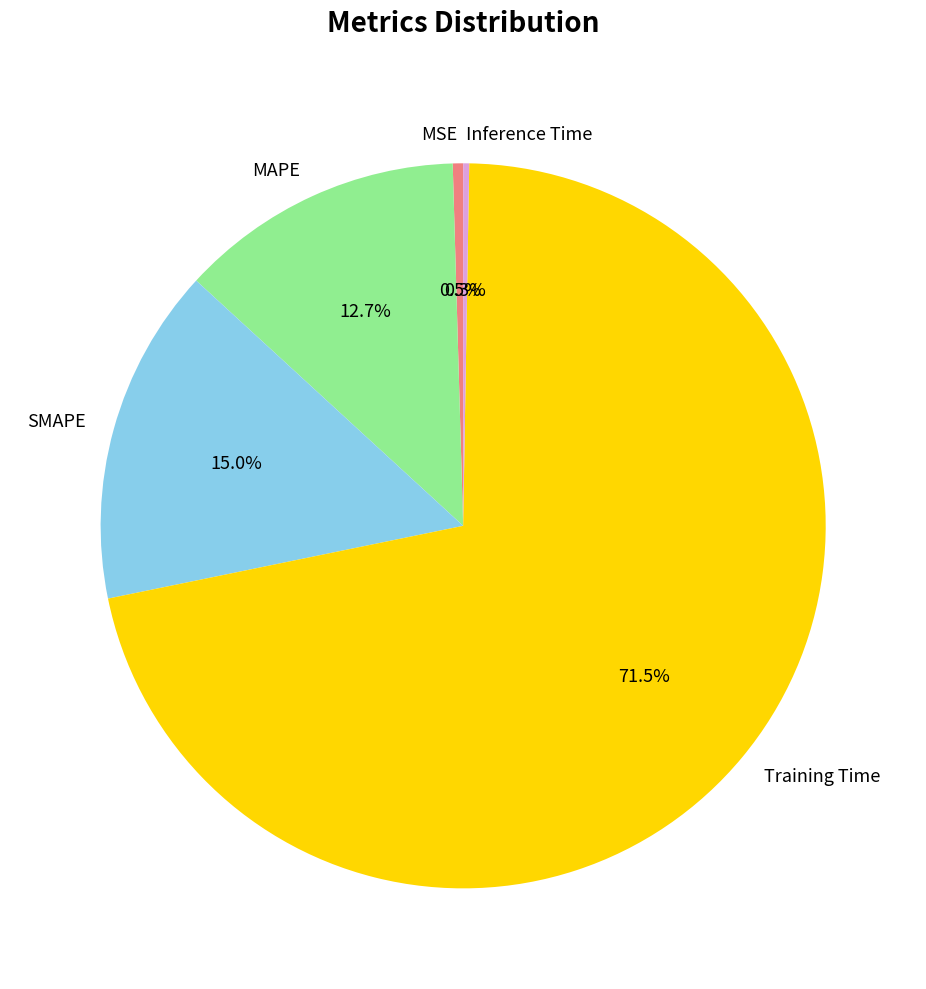

Is Training Time the majority of the pie?

Yes